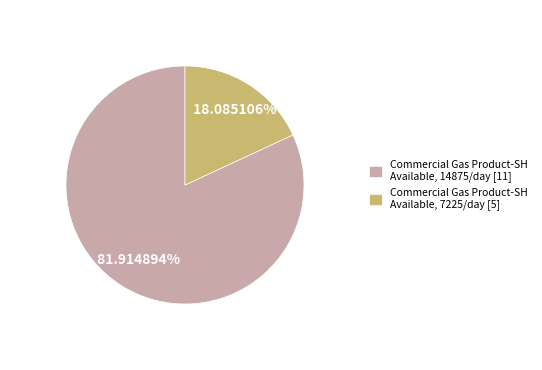

Between Commercial Gas Product-SH Available, 14875/day [11] and Commercial Gas Product-SH Available, 7225/day [5], which is larger?

Commercial Gas Product-SH Available, 14875/day [11]